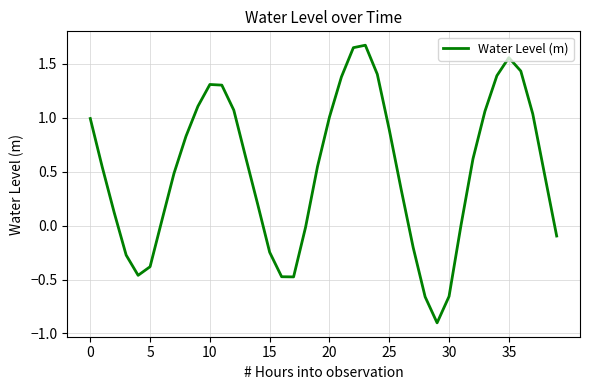

What is the difference between the maximum and minimum values?

2.6